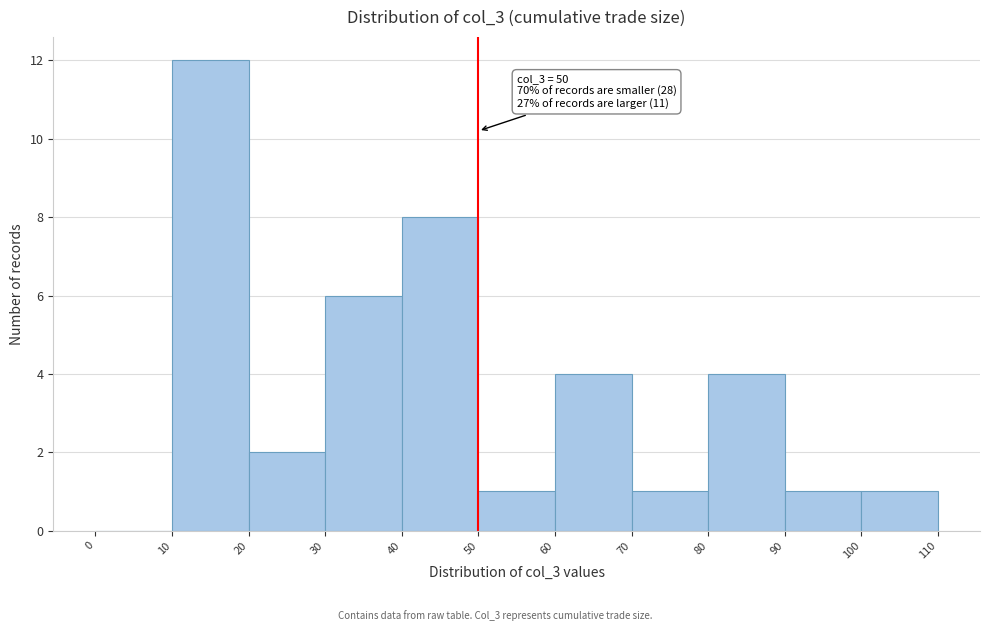

Over which range of the x-axis is the bar tallest?

10 to 20